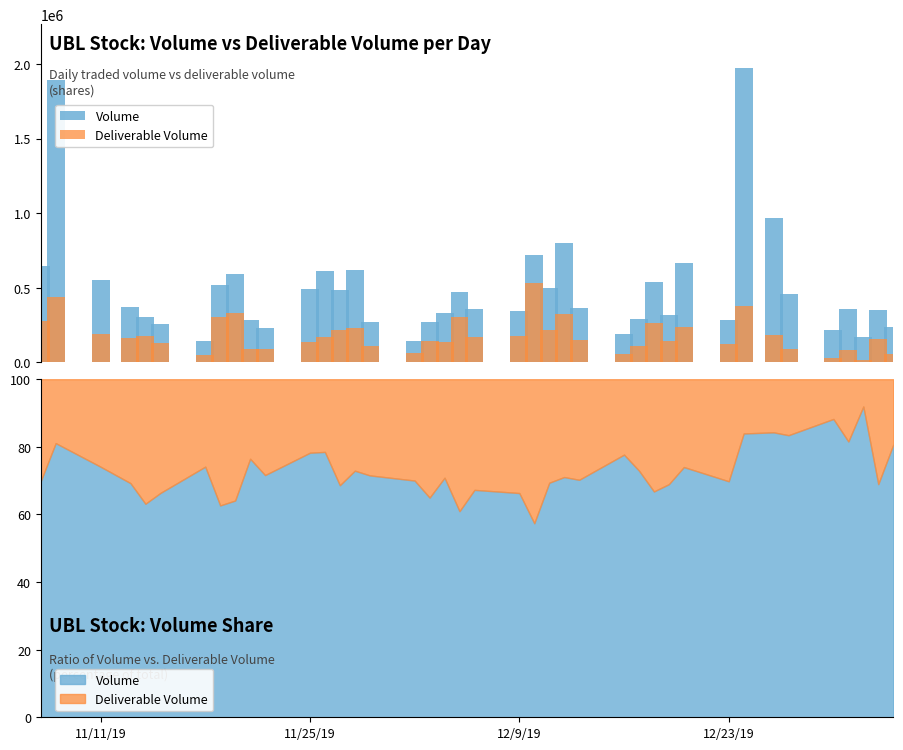

List the series in order of their peak value, lowest first.

Deliverable Volume, Volume